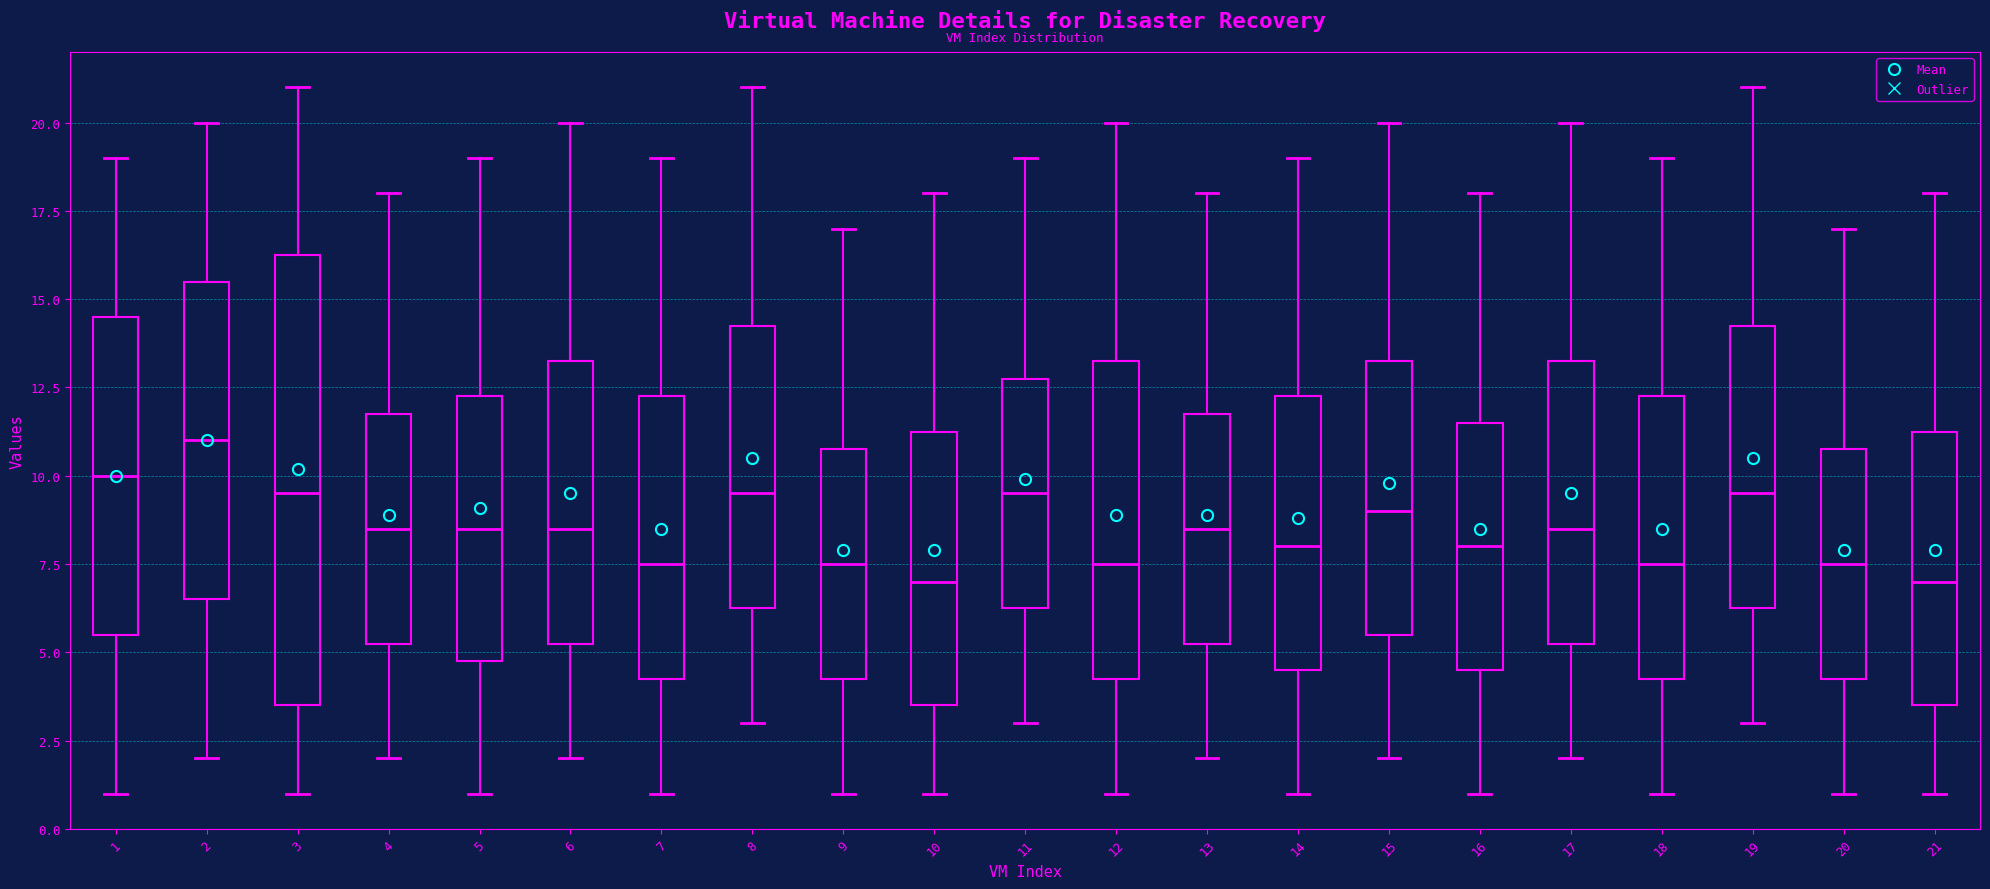

Reading left to right, transcribe this box plot: for each box, give where its median line is, the range the box spans, and where its two whiskers end, as read against the y-axis. The values are not printed on the chart, so give them approximately, as read against the axis.

1: median 10.0, box 5.5 to 14.5, whiskers 1.0 to 19.0
2: median 11.0, box 6.5 to 15.5, whiskers 2.0 to 20.0
3: median 9.5, box 3.5 to 16.5, whiskers 1.0 to 21.0
4: median 8.5, box 5.5 to 12.0, whiskers 2.0 to 18.0
5: median 8.5, box 5.0 to 12.5, whiskers 1.0 to 19.0
6: median 8.5, box 5.5 to 13.5, whiskers 2.0 to 20.0
7: median 7.5, box 4.5 to 12.5, whiskers 1.0 to 19.0
8: median 9.5, box 6.5 to 14.5, whiskers 3.0 to 21.0
9: median 7.5, box 4.5 to 11.0, whiskers 1.0 to 17.0
10: median 7.0, box 3.5 to 11.5, whiskers 1.0 to 18.0
11: median 9.5, box 6.5 to 13.0, whiskers 3.0 to 19.0
12: median 7.5, box 4.5 to 13.5, whiskers 1.0 to 20.0
13: median 8.5, box 5.5 to 12.0, whiskers 2.0 to 18.0
14: median 8.0, box 4.5 to 12.5, whiskers 1.0 to 19.0
15: median 9.0, box 5.5 to 13.5, whiskers 2.0 to 20.0
16: median 8.0, box 4.5 to 11.5, whiskers 1.0 to 18.0
17: median 8.5, box 5.5 to 13.5, whiskers 2.0 to 20.0
18: median 7.5, box 4.5 to 12.5, whiskers 1.0 to 19.0
19: median 9.5, box 6.5 to 14.5, whiskers 3.0 to 21.0
20: median 7.5, box 4.5 to 11.0, whiskers 1.0 to 17.0
21: median 7.0, box 3.5 to 11.5, whiskers 1.0 to 18.0